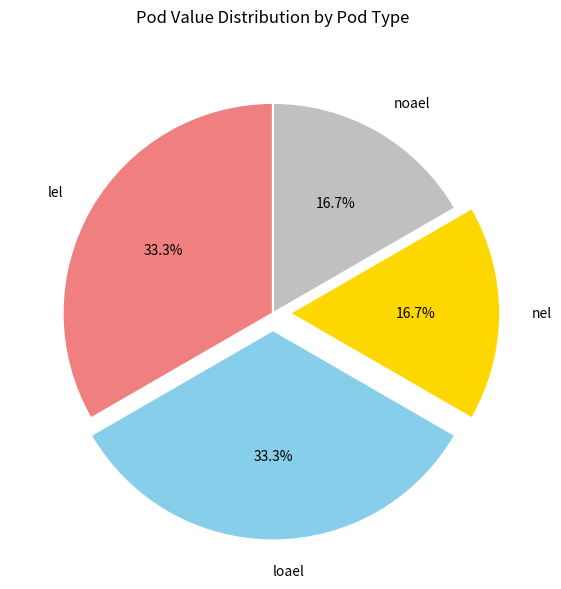

What percentage is NOT represented by nel?

83.3%